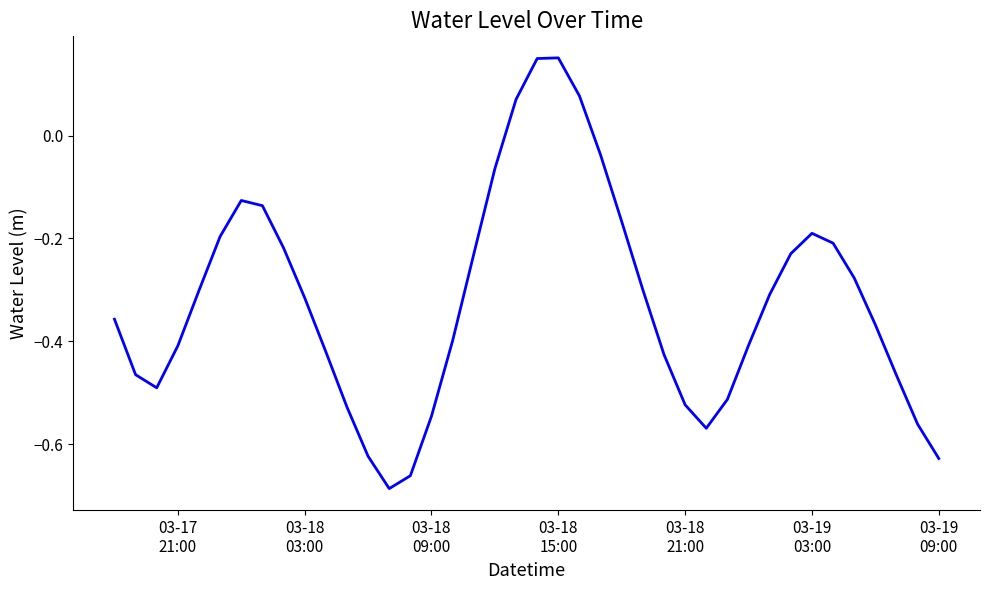

What is the difference between the maximum and minimum values?

0.8